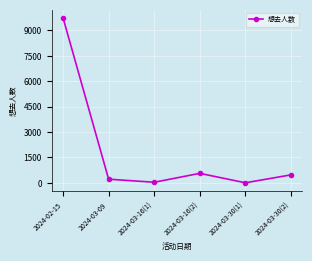

At which label is the value closest to 4870?

2024-03-16(2)